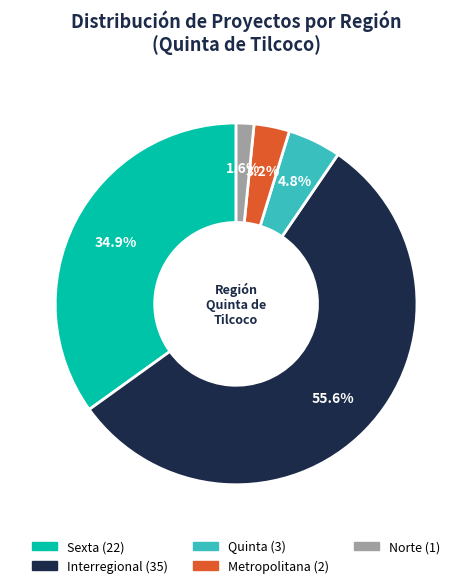

Is there any slice that represents more than half of the pie?

Yes